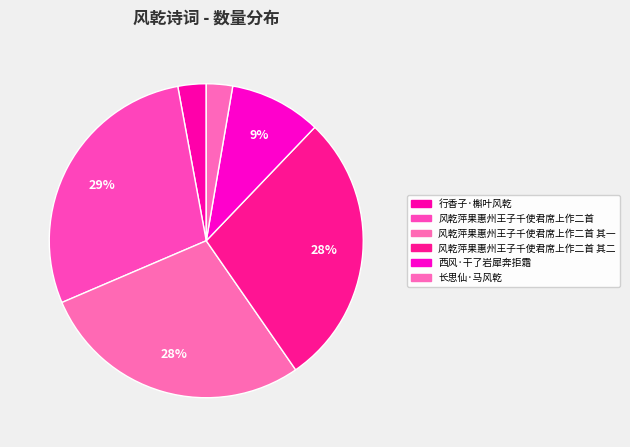

Rank the categories by value from highest to lowest.

风乾萍果惠州王子千使君席上作二首, 风乾萍果惠州王子千使君席上作二首 其二, 风乾萍果惠州王子千使君席上作二首 其一, 西风·干了岩犀奔拒霜, 行香子·槲叶风乾, 长思仙·马风乾